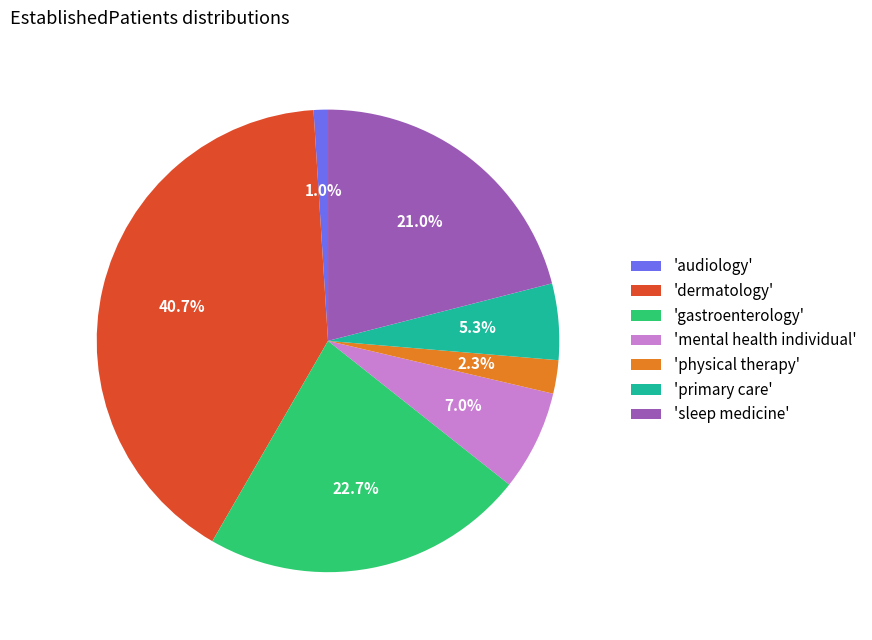

To the nearest percent, what is the average slice percentage?

14%